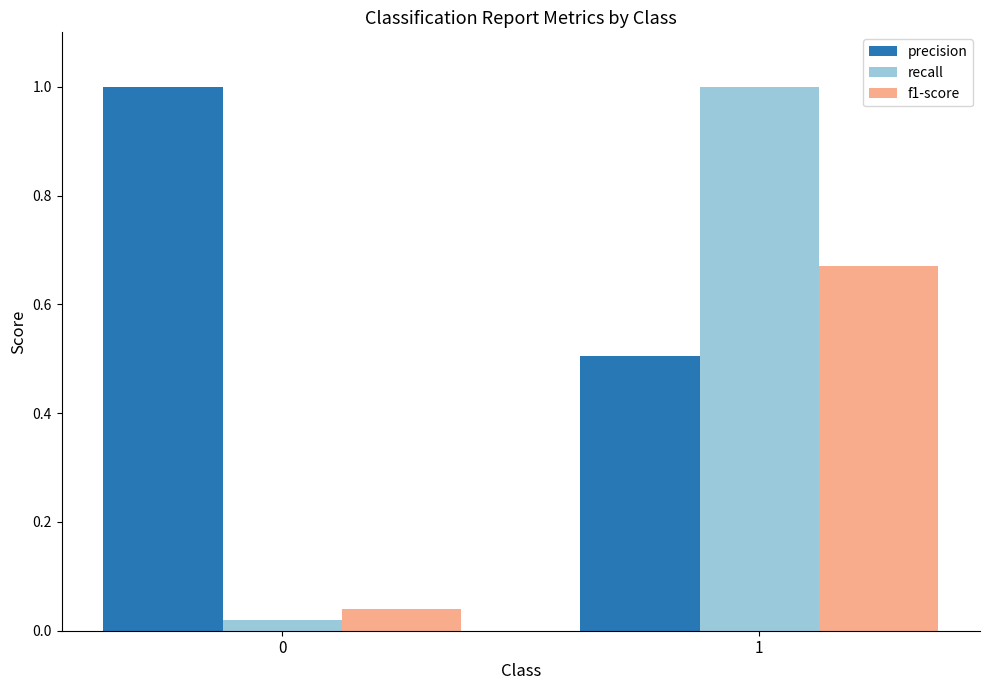

At how many categories does at least one series exceed 0?

2